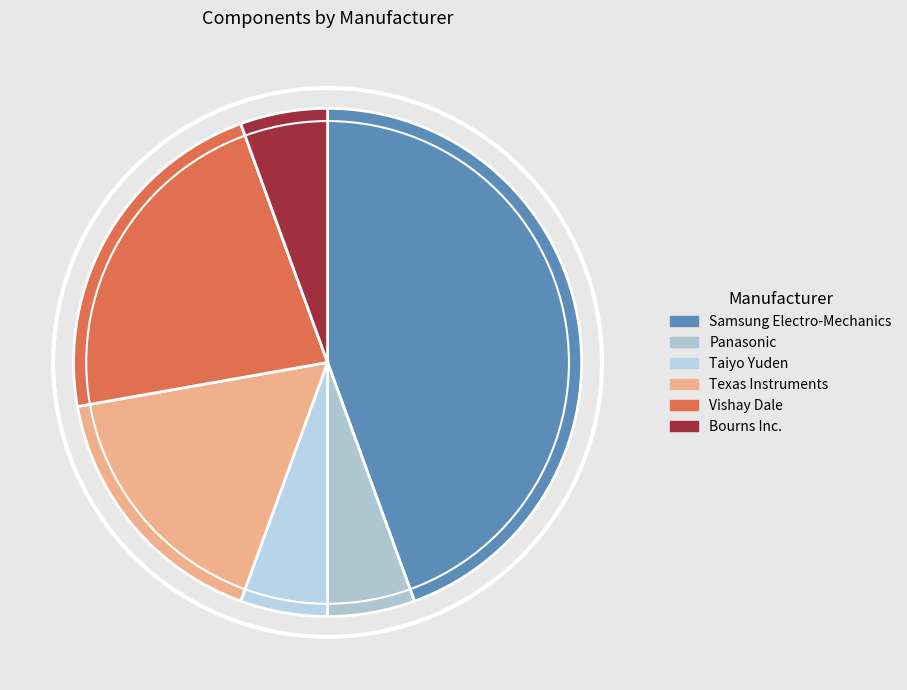

To the nearest percent, what is the difference between the Taiyo Yuden and Vishay Dale slice percentages?

17%